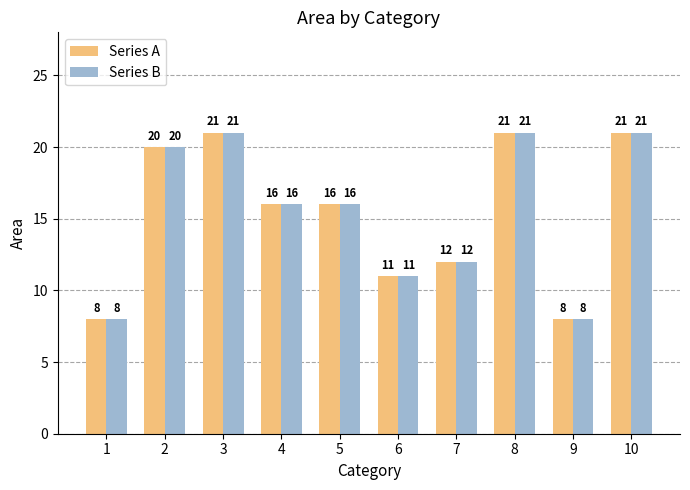

Reading right to left, list all the values displayed in this chart.

Series A: 10=21	9=8	8=21	7=12	6=11	5=16	4=16	3=21	2=20	1=8
Series B: 10=21	9=8	8=21	7=12	6=11	5=16	4=16	3=21	2=20	1=8